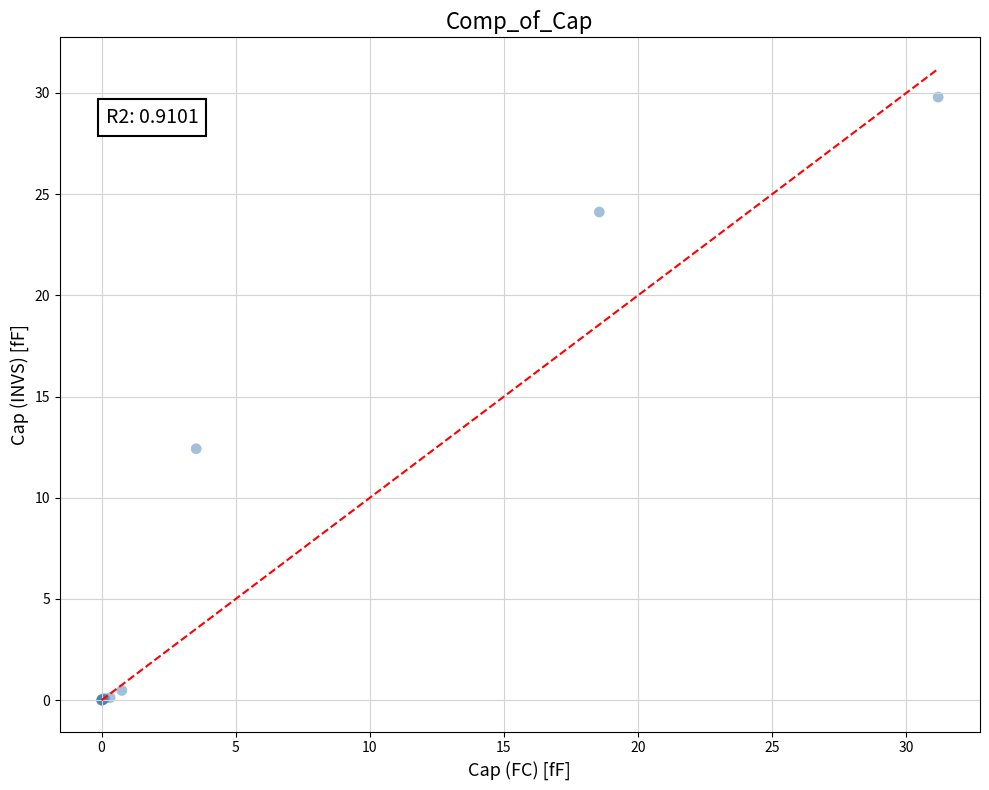

What Y value in the scatter plot is closest to 14?

12.4